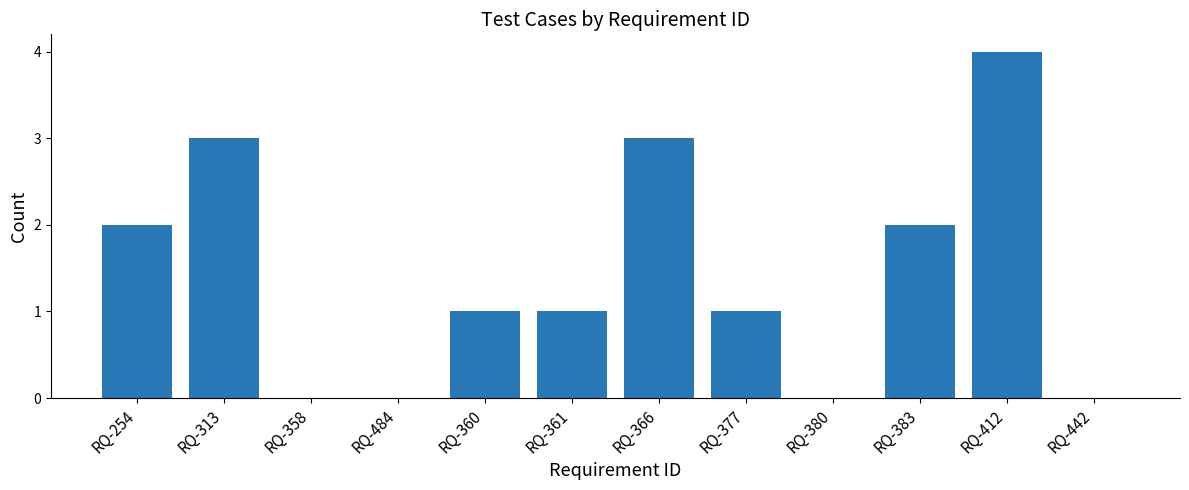

What is the greatest value displayed?

4